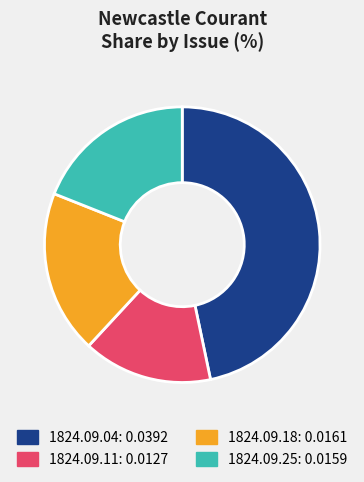

Is there a majority slice in this chart?

No